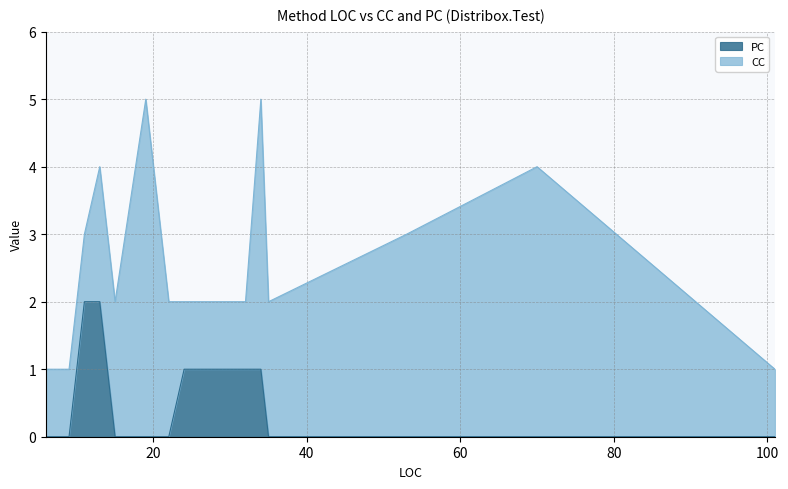

True or false: the data shows 0 at 70.

True